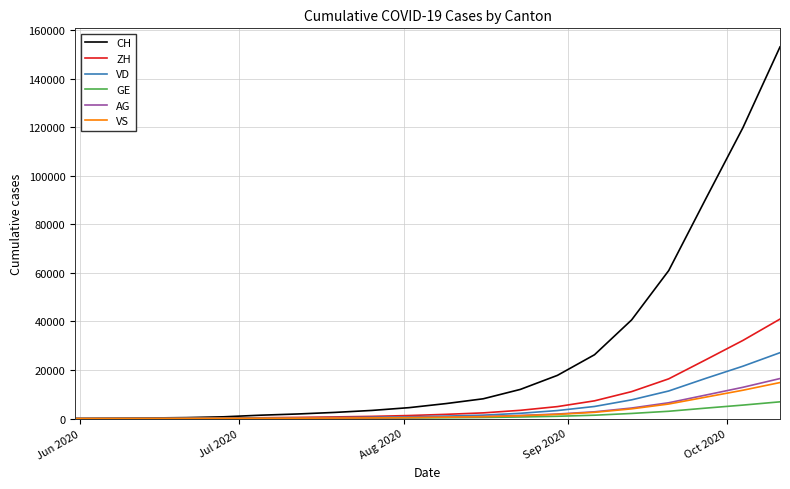

What is the maximum value shown in the chart?

153039